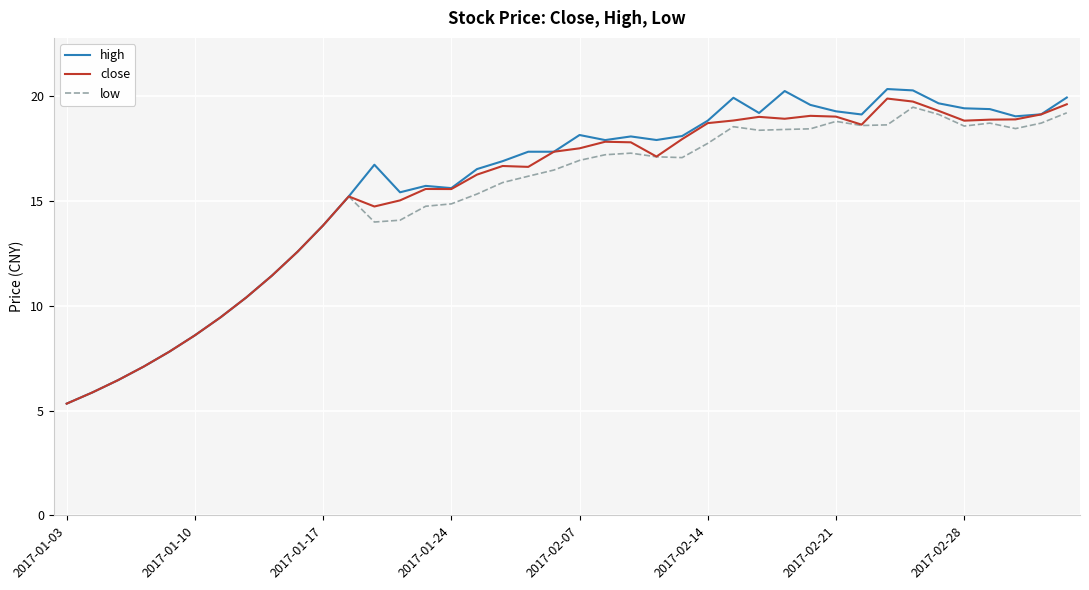

What is the maximum value for low?

19.5